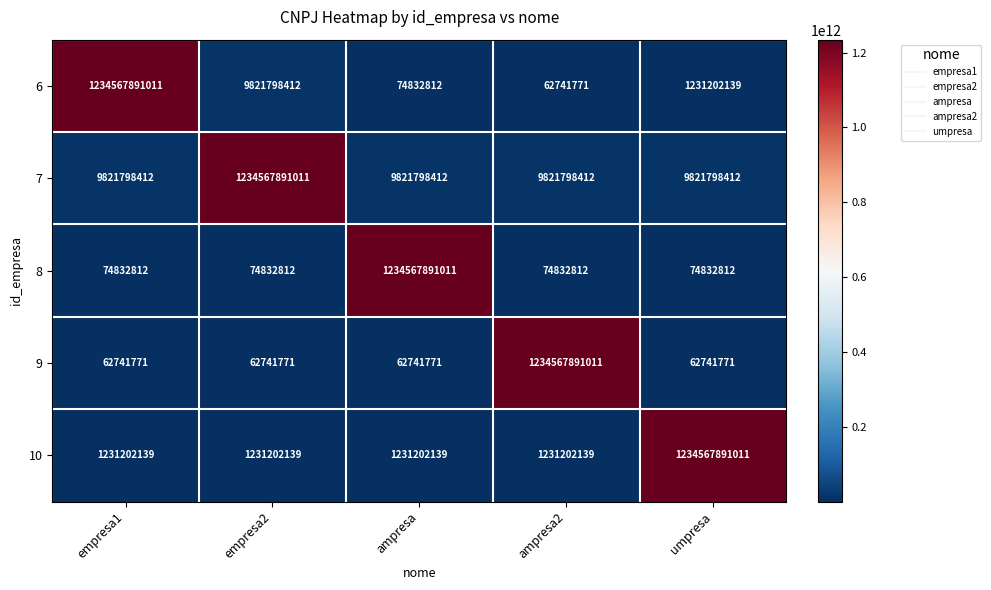

What is the approximate value of 8 at ampresa2?

74832812